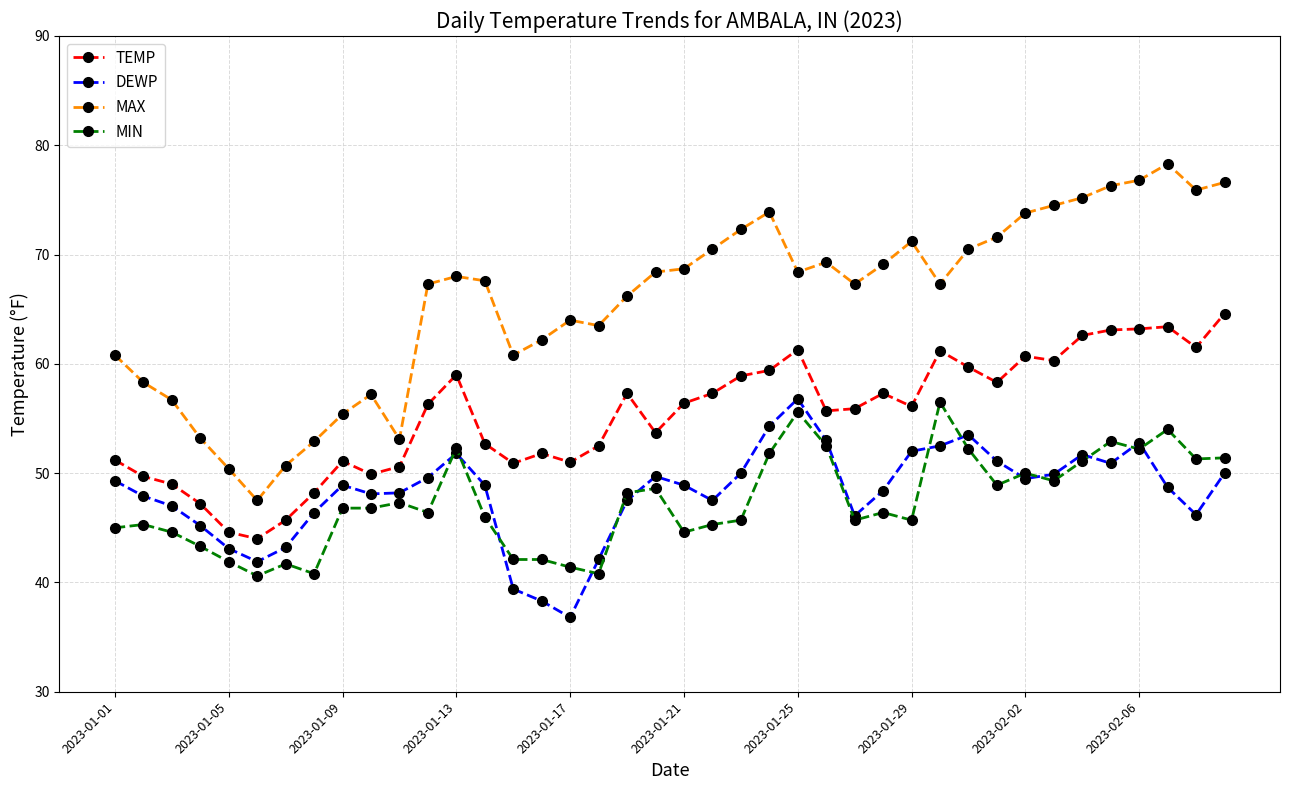

What is the greatest value displayed?

78.3